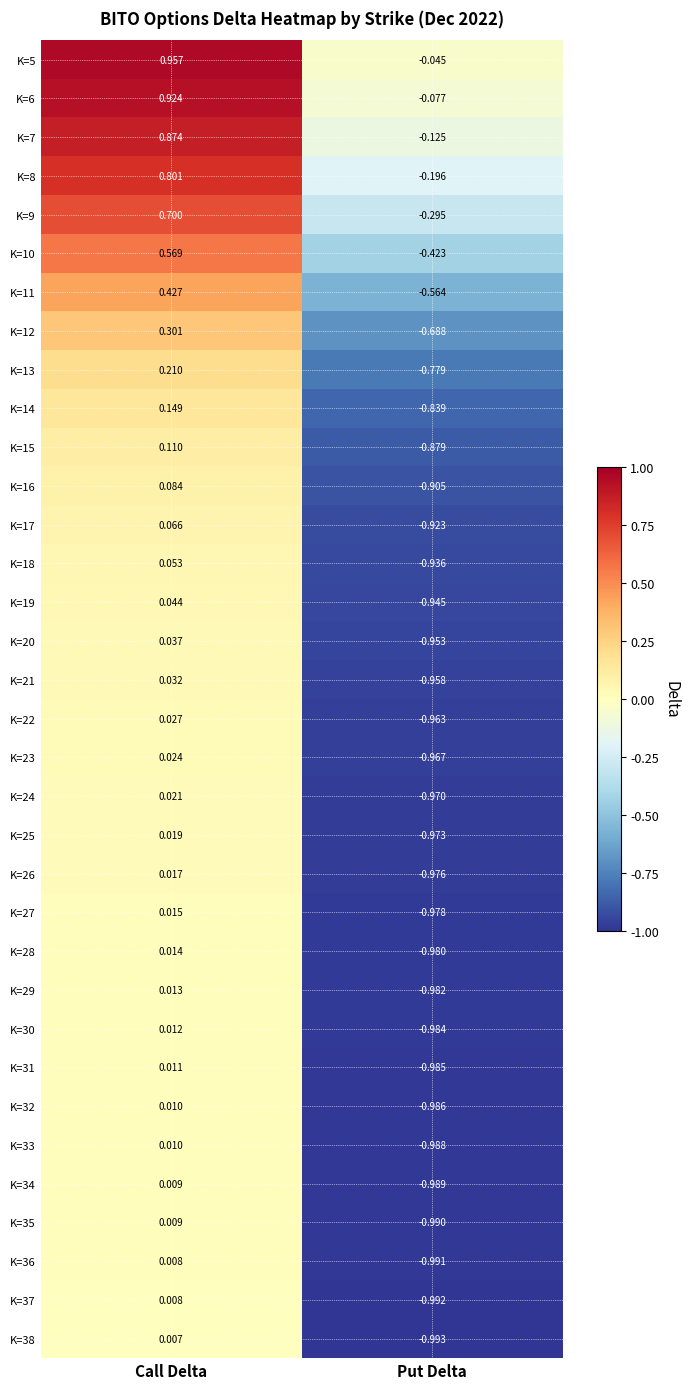

At which label is K=11 closest to 0?

Call Delta